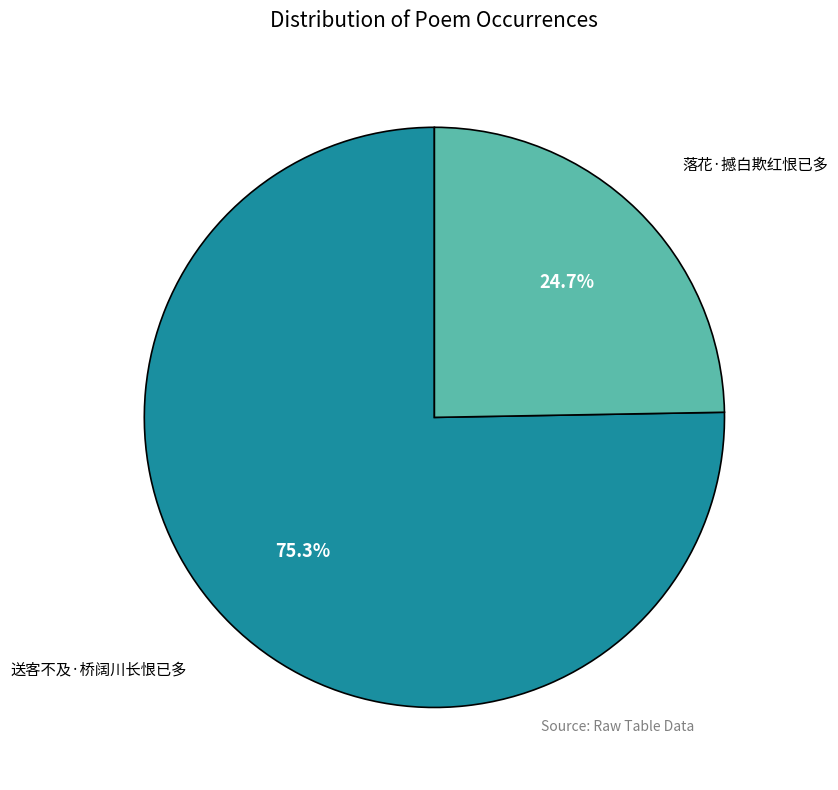

Is there a majority slice in this chart?

Yes